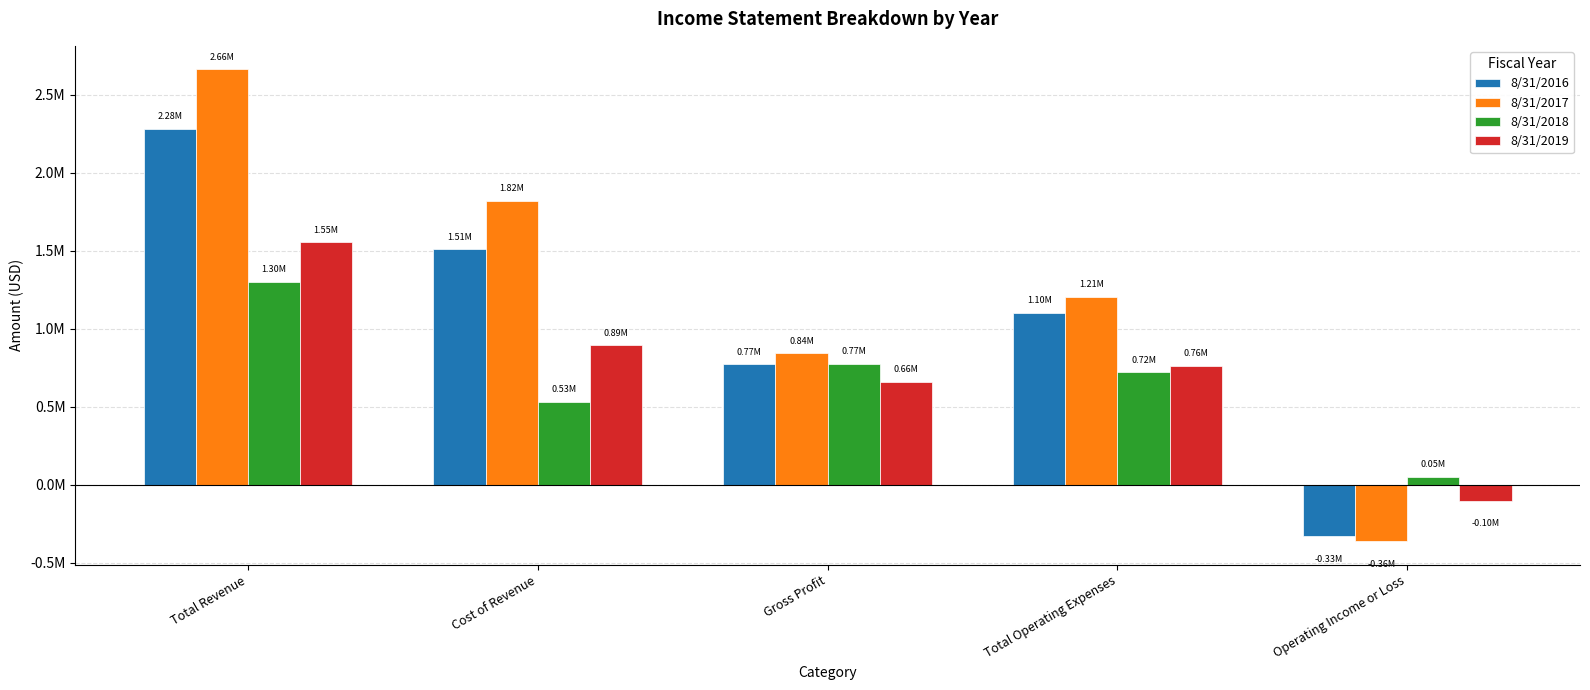

Rank the series by their maximum value, from highest to lowest.

8/31/2017, 8/31/2016, 8/31/2019, 8/31/2018